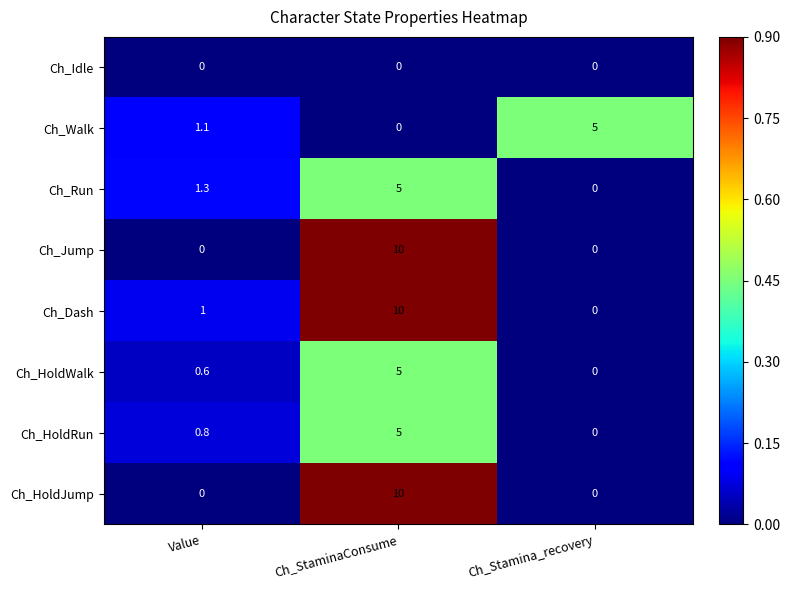

What is the maximum value shown in the chart?

10.0